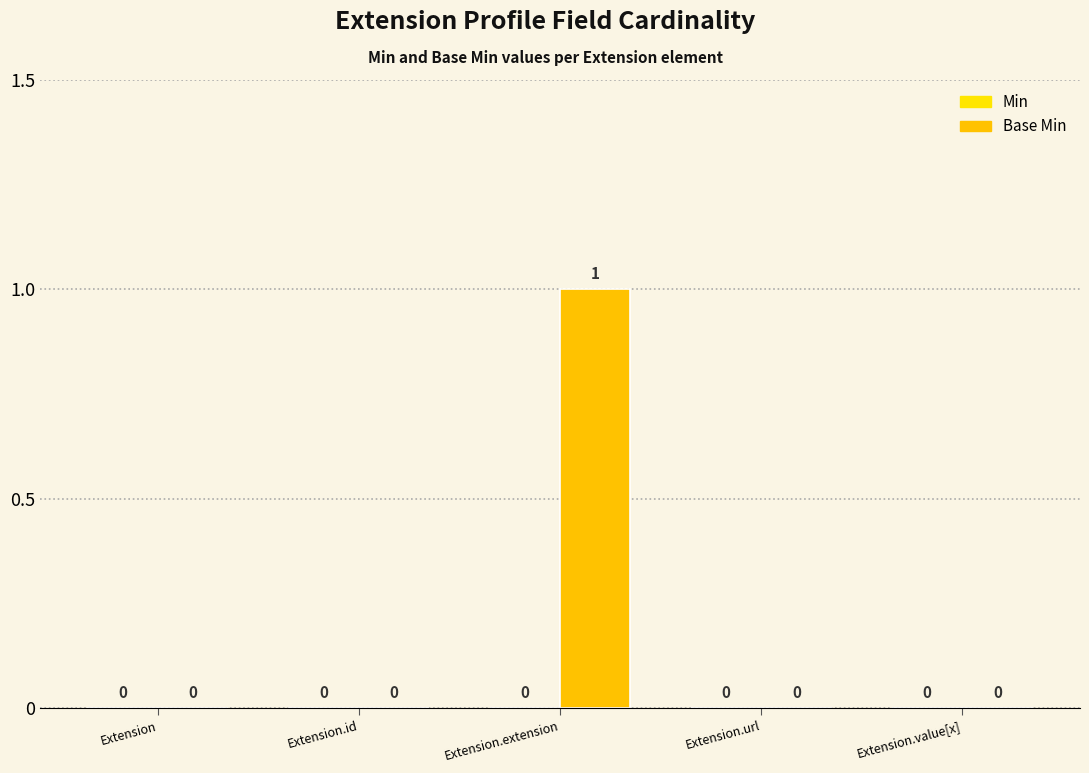

How many distinct data groups are displayed?

1